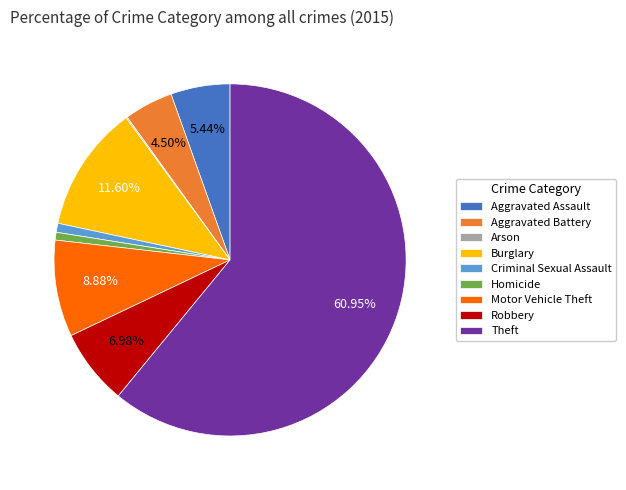

Is the sum of Burglary and Robbery greater than half?

No